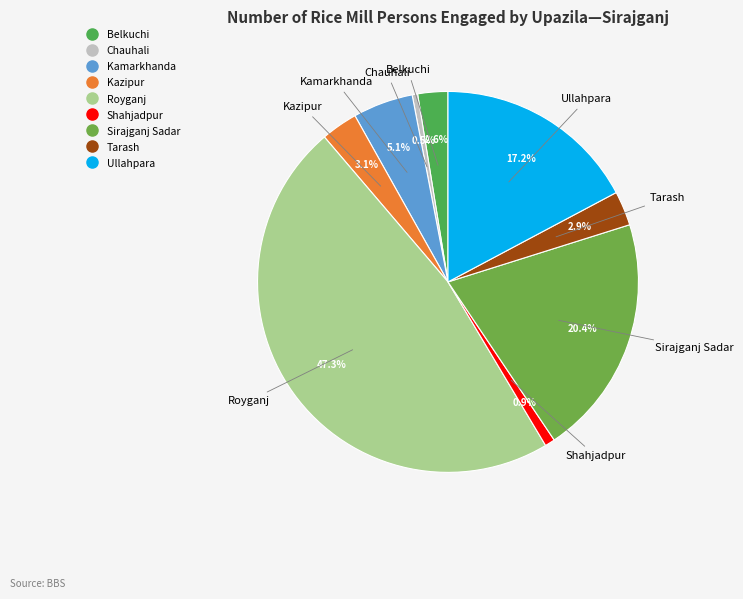

What percentage is the Kamarkhanda slice, to the nearest percent?

5%